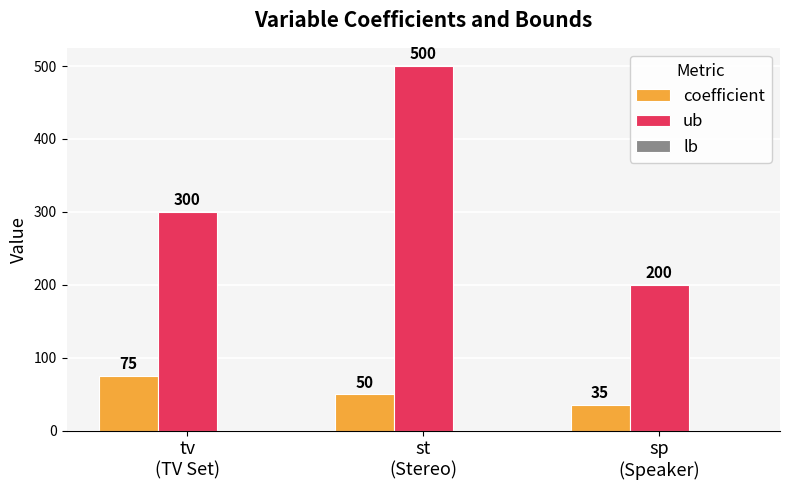

How many groups of bars are there?

3